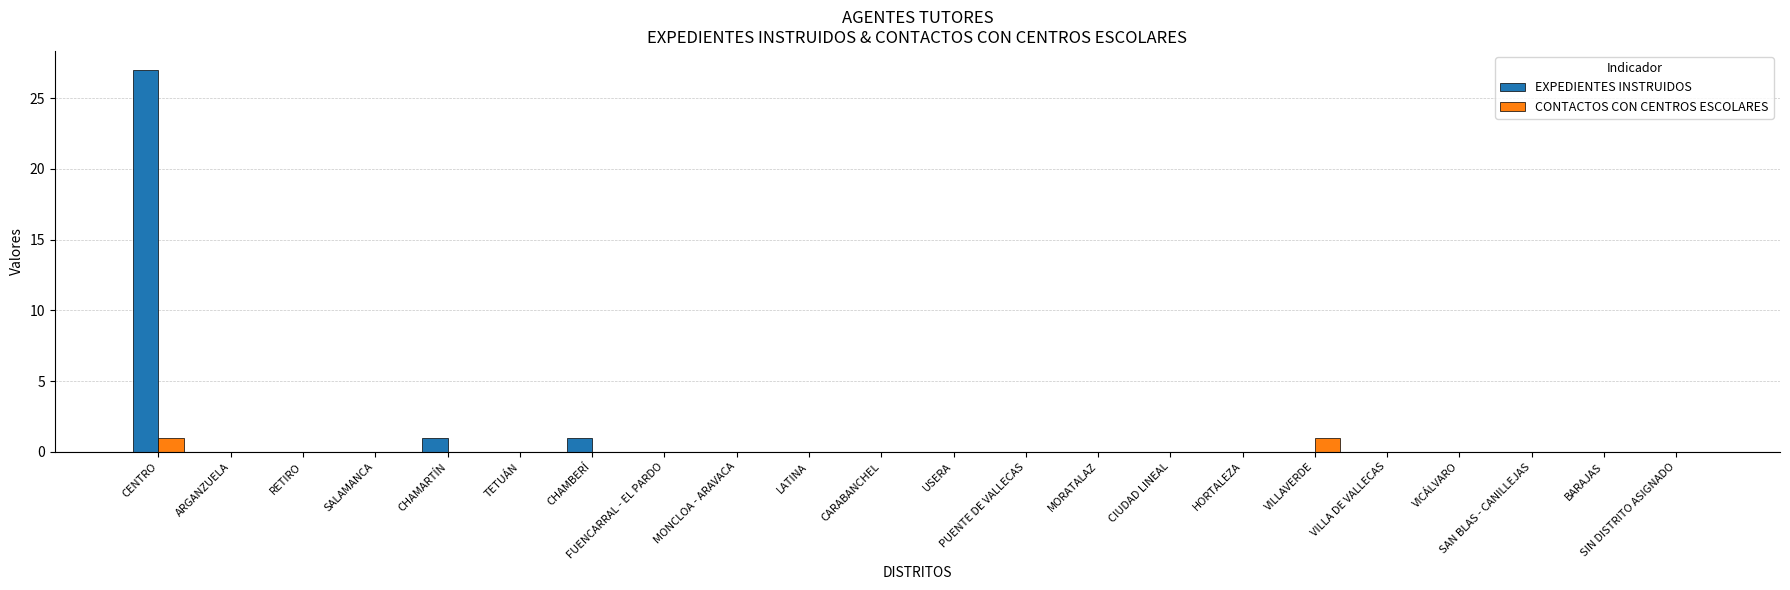

Count the number of data series in this chart.

2